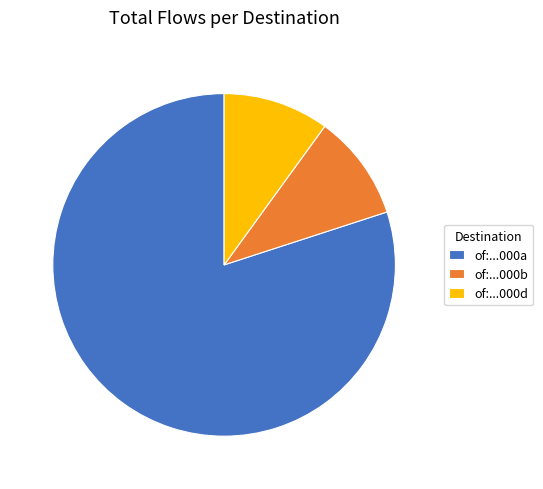

Is the sum of of:...000d and of:...000b greater than half?

No